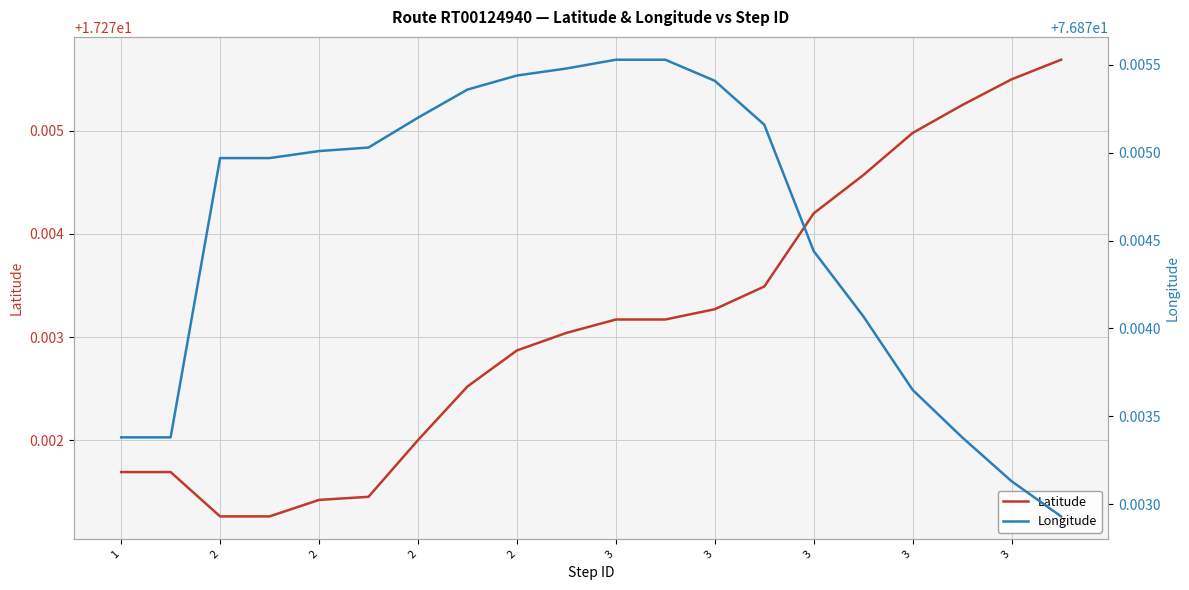

Does the chart display data point markers on the line(s)?

No